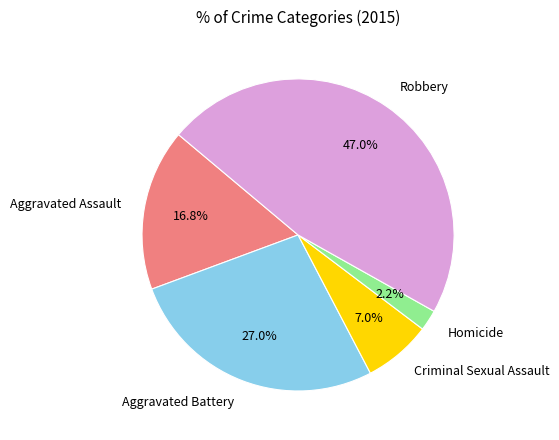

Rank the categories by value from lowest to highest.

Homicide, Criminal Sexual Assault, Aggravated Assault, Aggravated Battery, Robbery